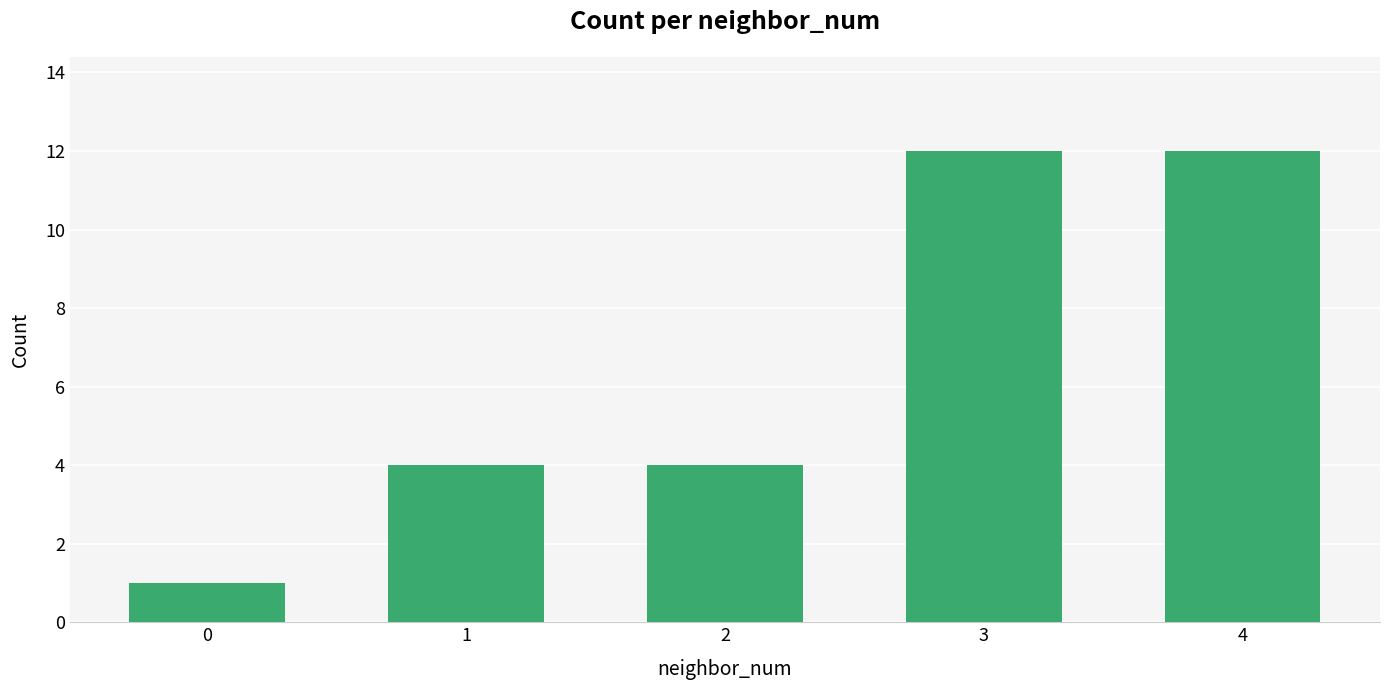

The chart shows a value of 4 at 1. True or false?

True